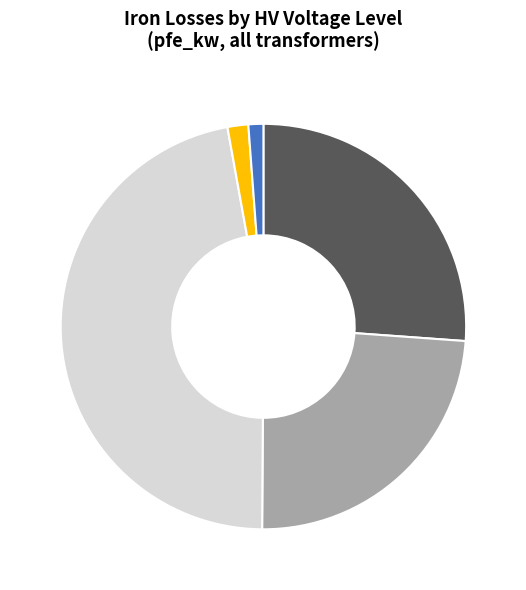

Is there a majority slice in this chart?

No